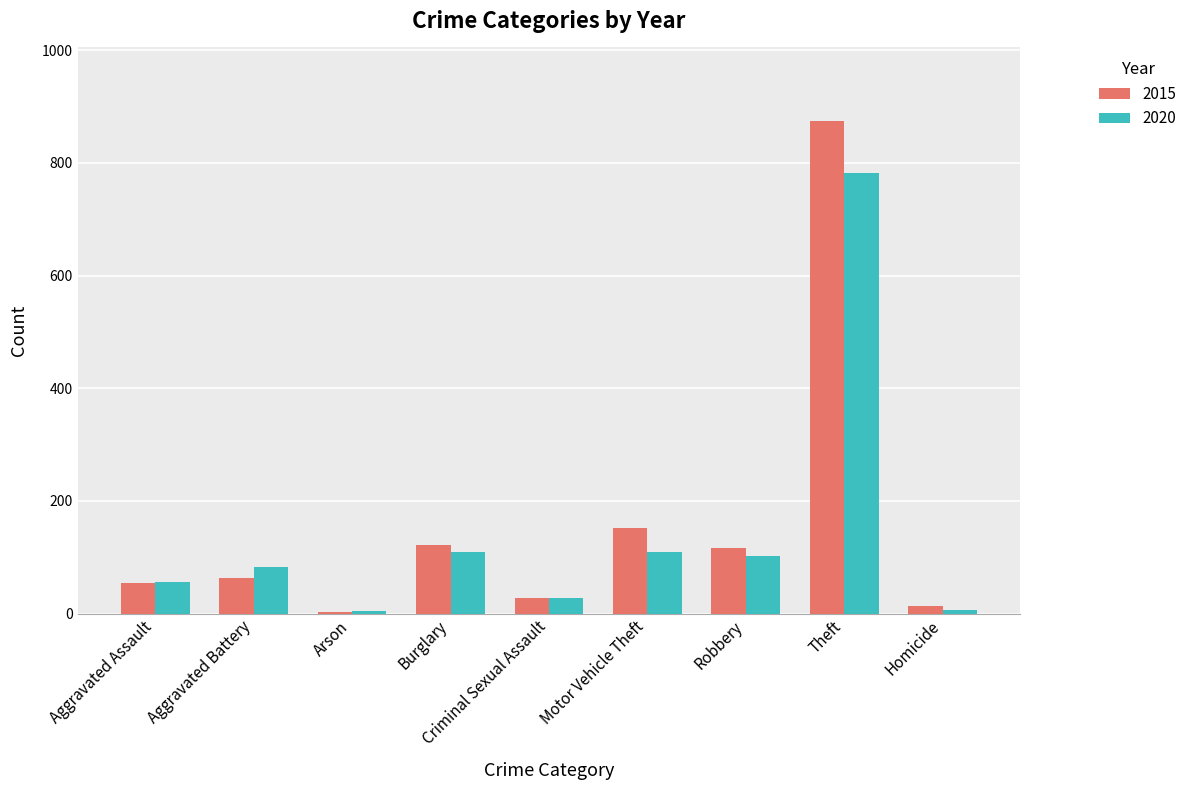

What is the maximum value shown in the chart?

874